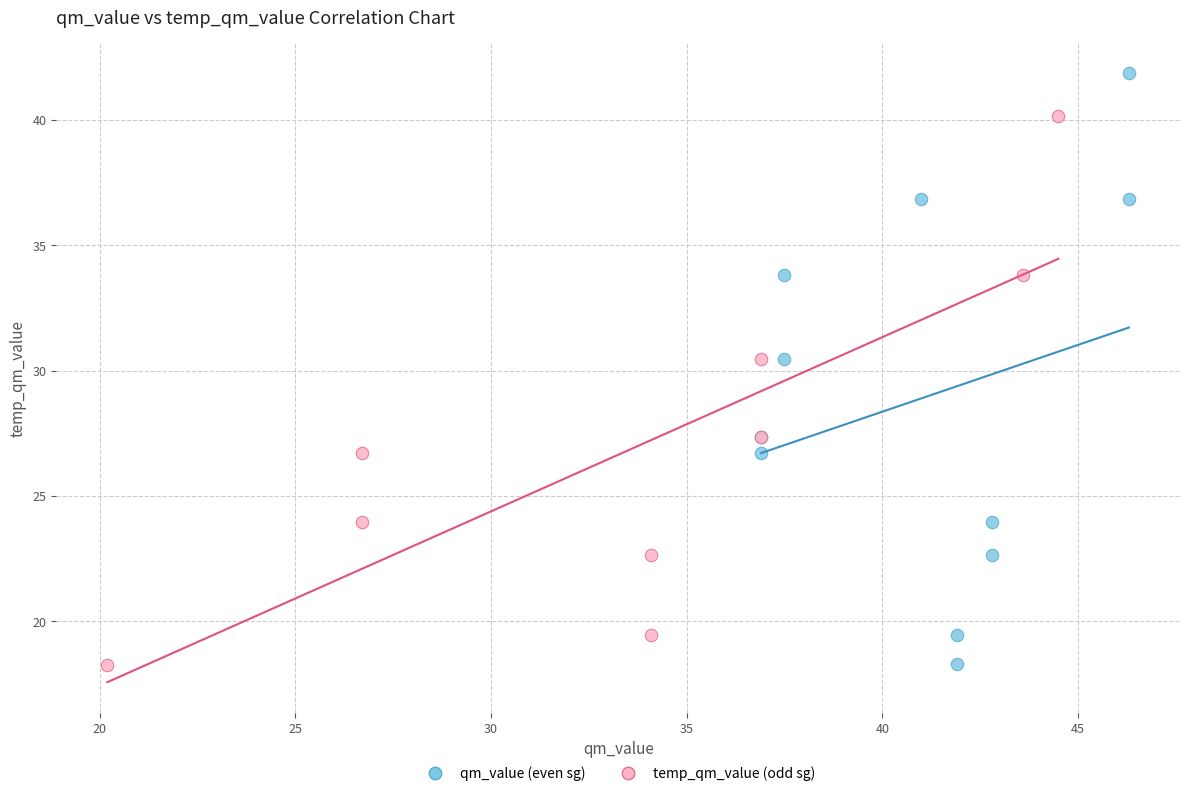

Which series contains the highest Y value?

qm_value (even sg)